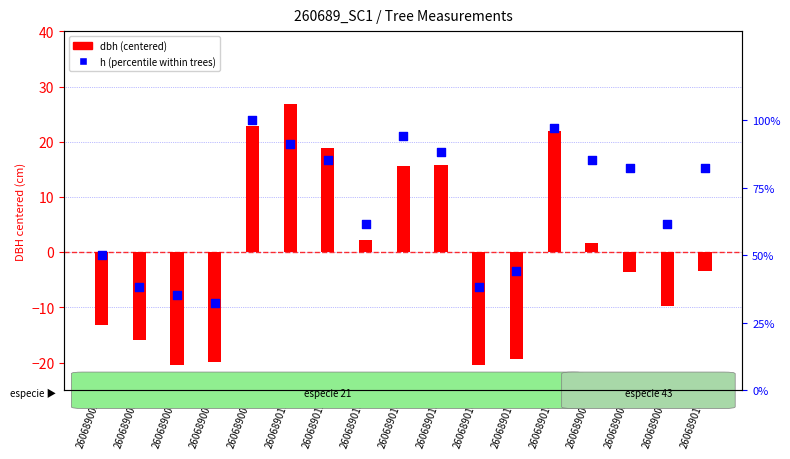

Which series has the largest total across all categories?

h (percentile)